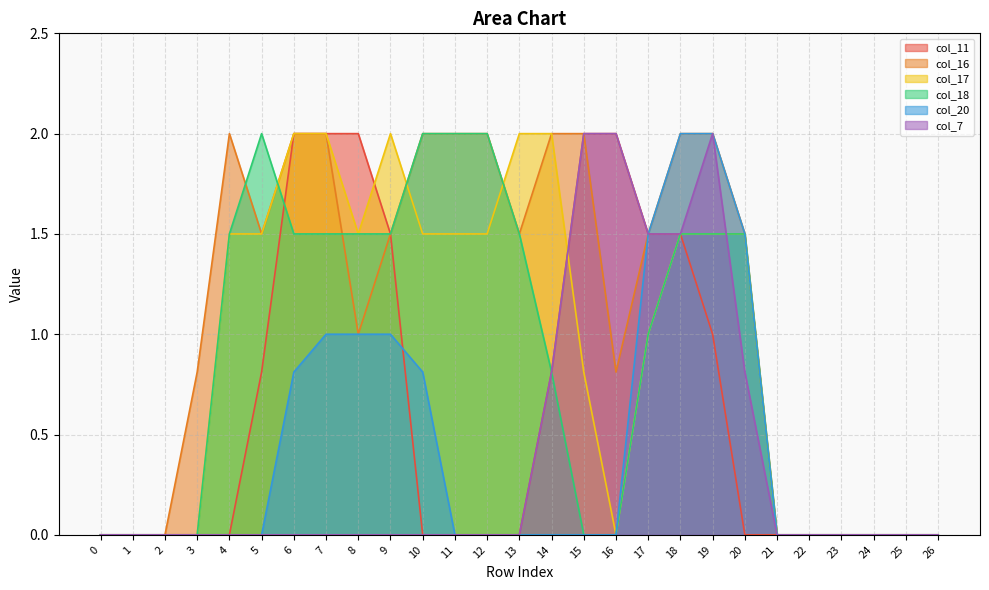

How many data points does each series have?

27